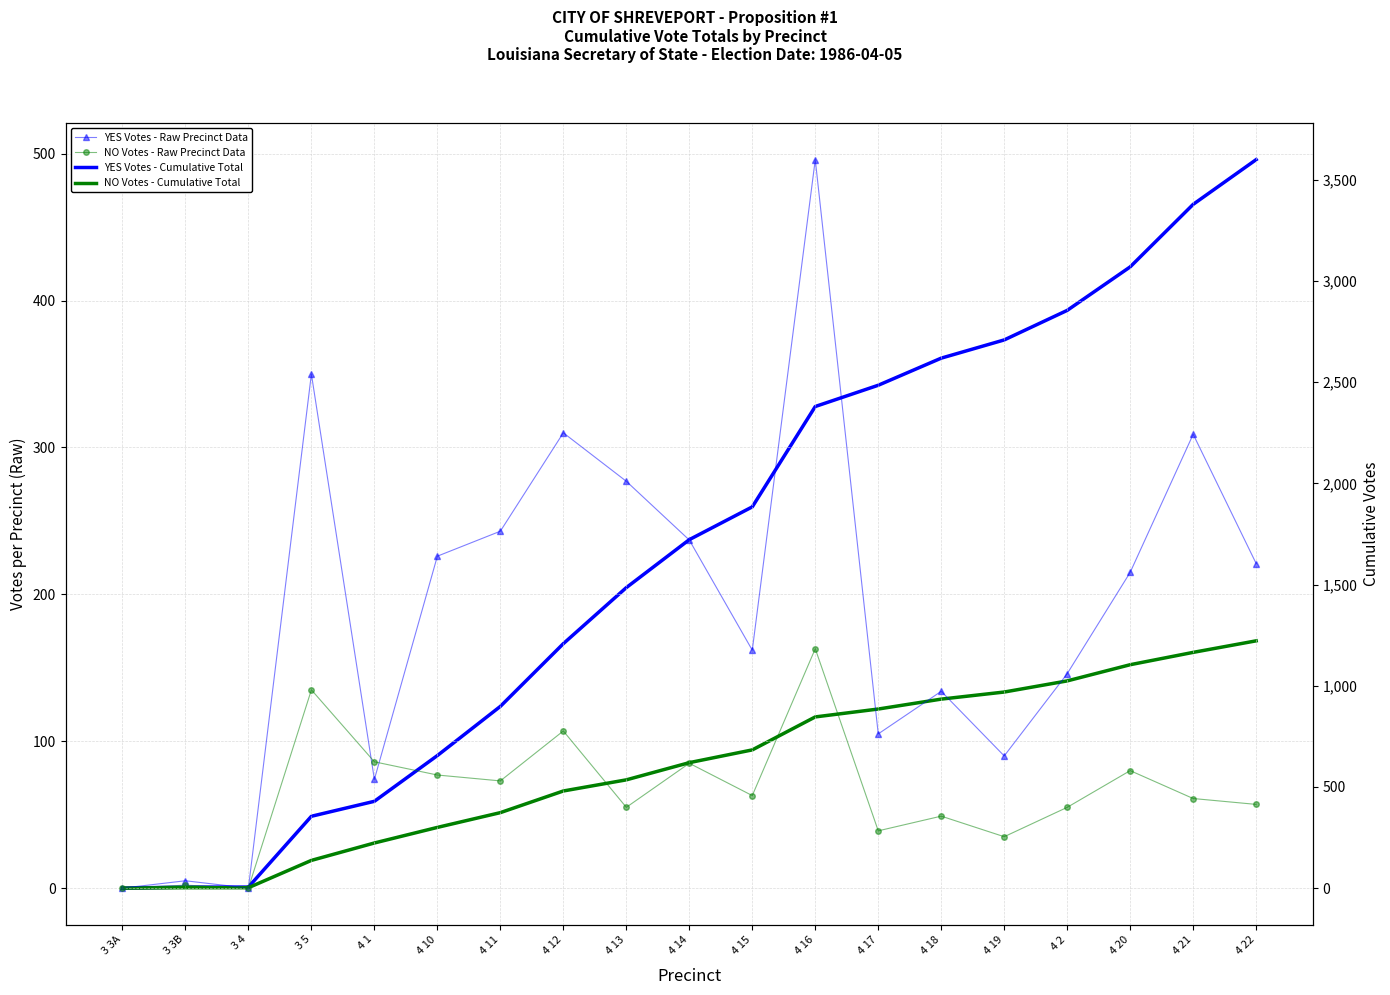

True or false: YES Votes - Raw Precinct Data and YES Votes - Cumulative Total cross at least once.

False